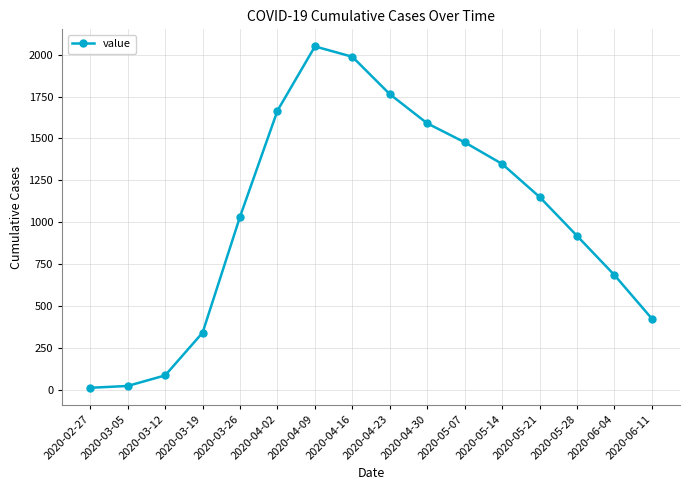

True or false: there are more than 1 points higher than both neighbors.

False